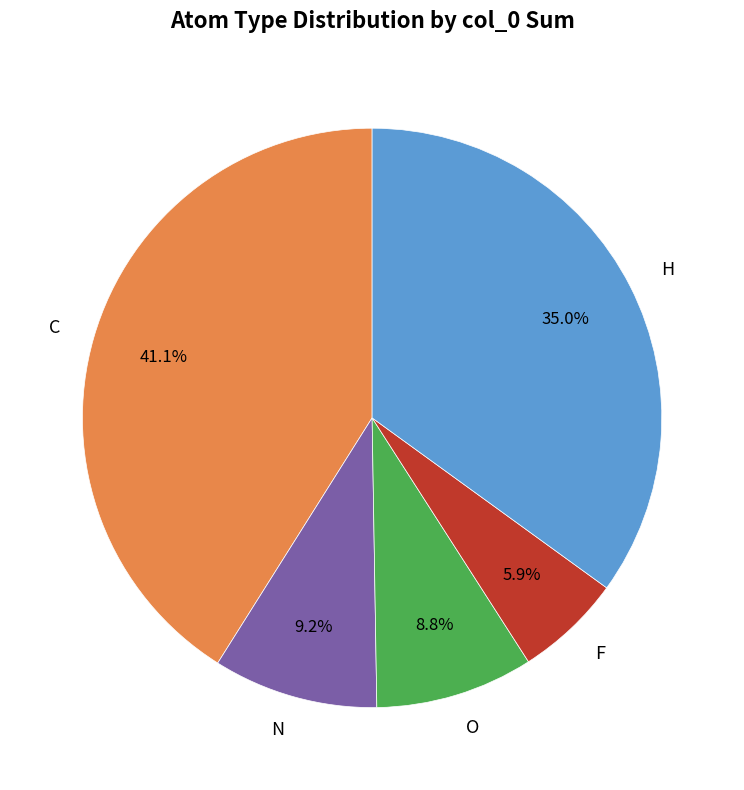

To the nearest percent, what portion does N represent?

9%